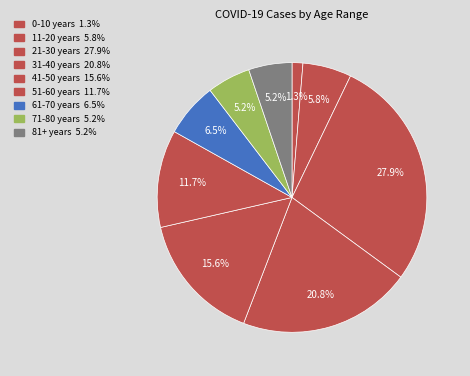

To the nearest percent, what is the difference between the largest and smallest slice percentages?

27%